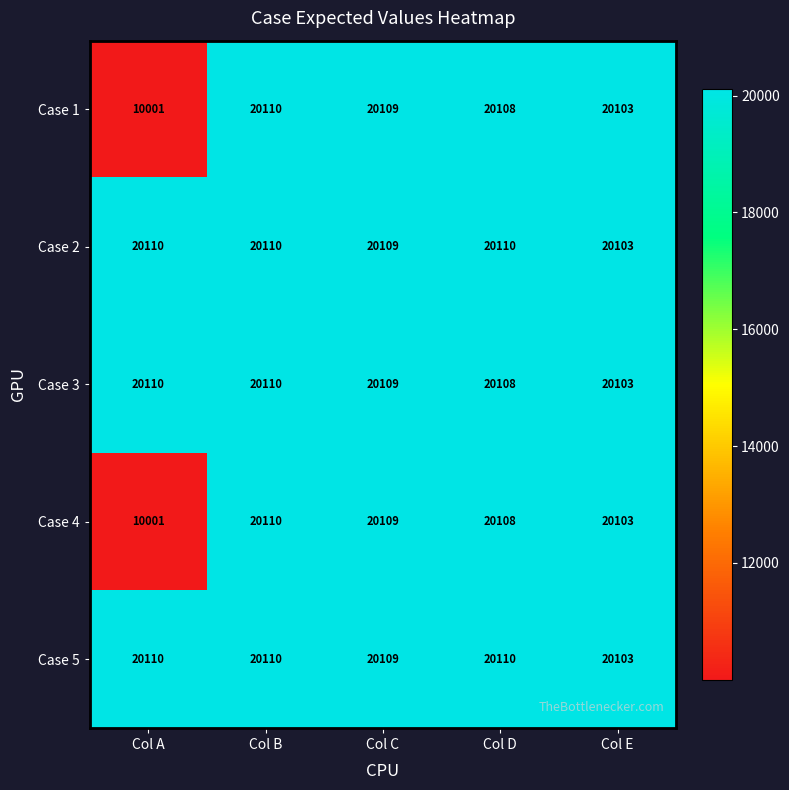

True or false: Case 4 has a value of 26651 at Col C.

False